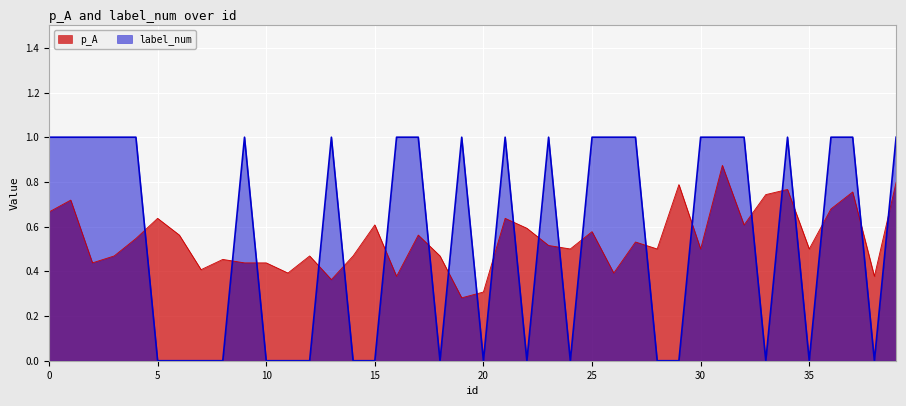

How many times do label_num and p_A cross each other?

22